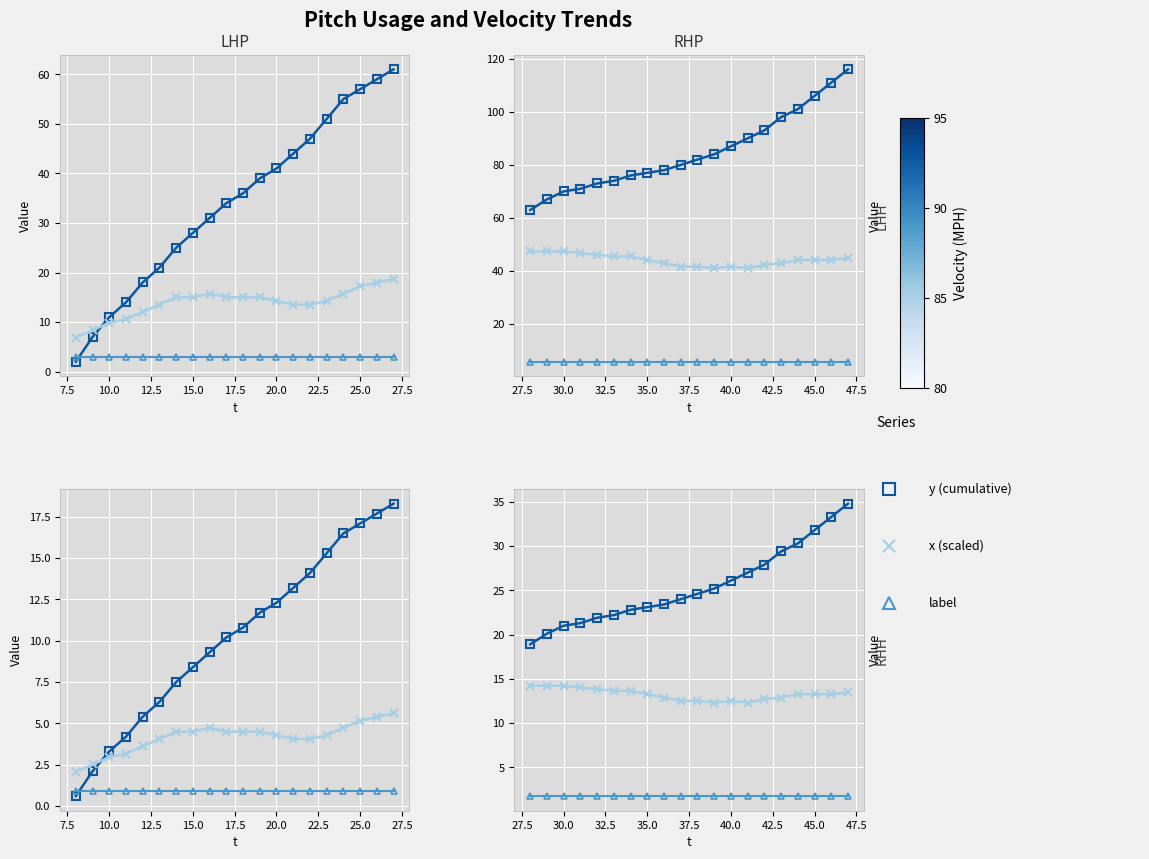

List the series in order of their peak value, lowest first.

label, x (scaled), y (cumulative)